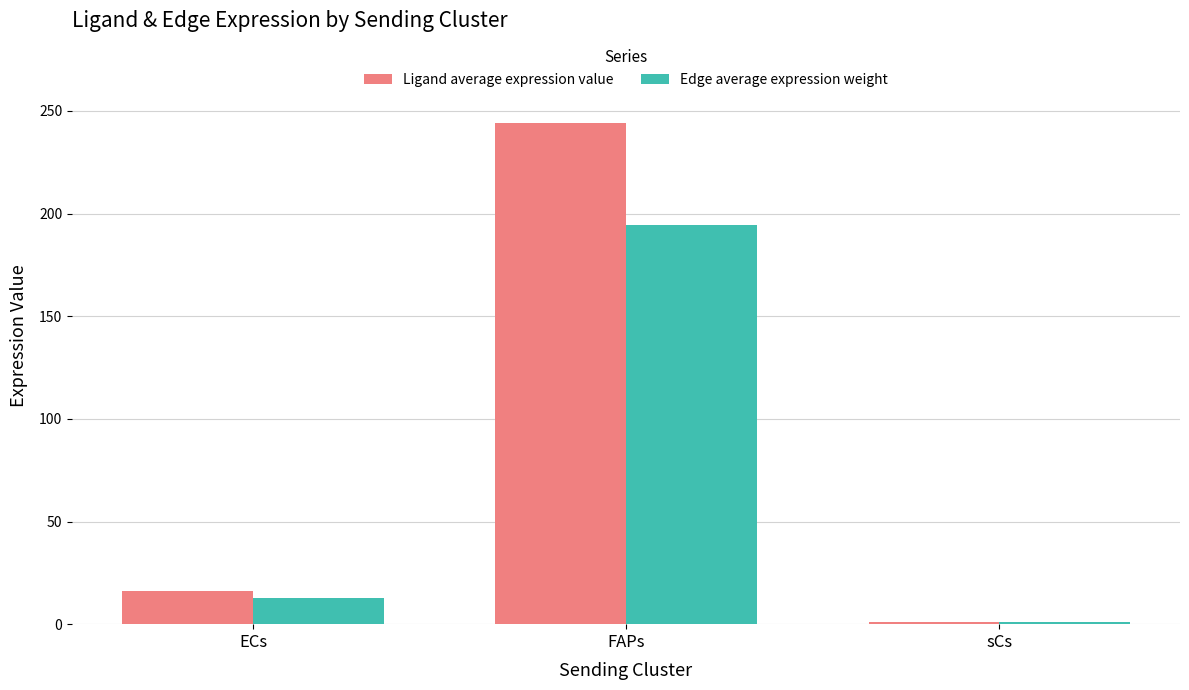

What is the difference between the Ligand average expression value values at ECs and FAPs?

227.9